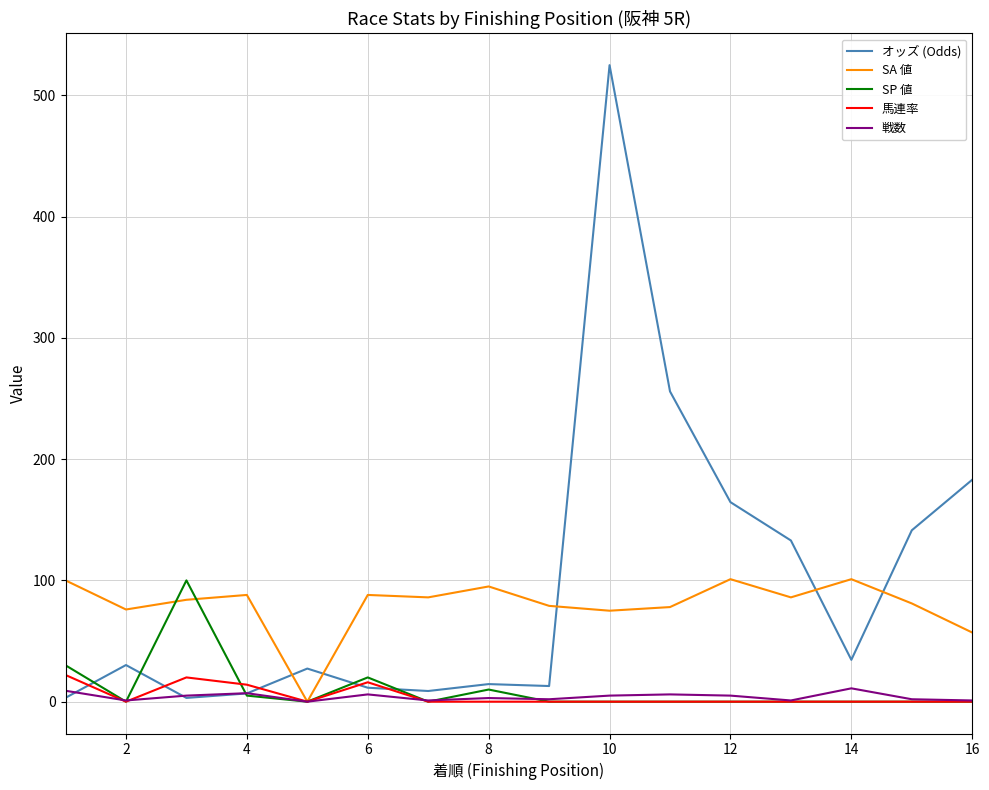

Which series has the largest range (max minus min)?

オッズ (Odds)